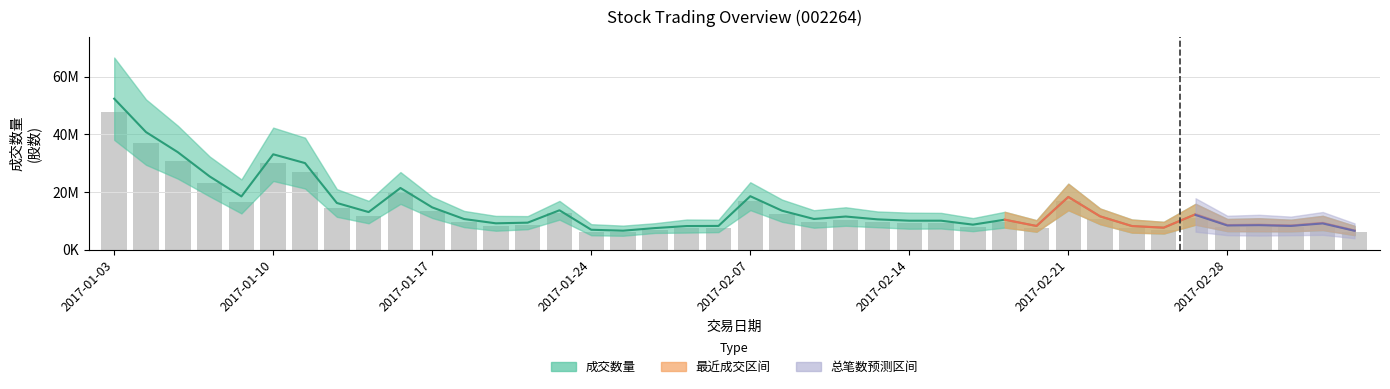

What is the sum of the values at 28 and 25?

18603651